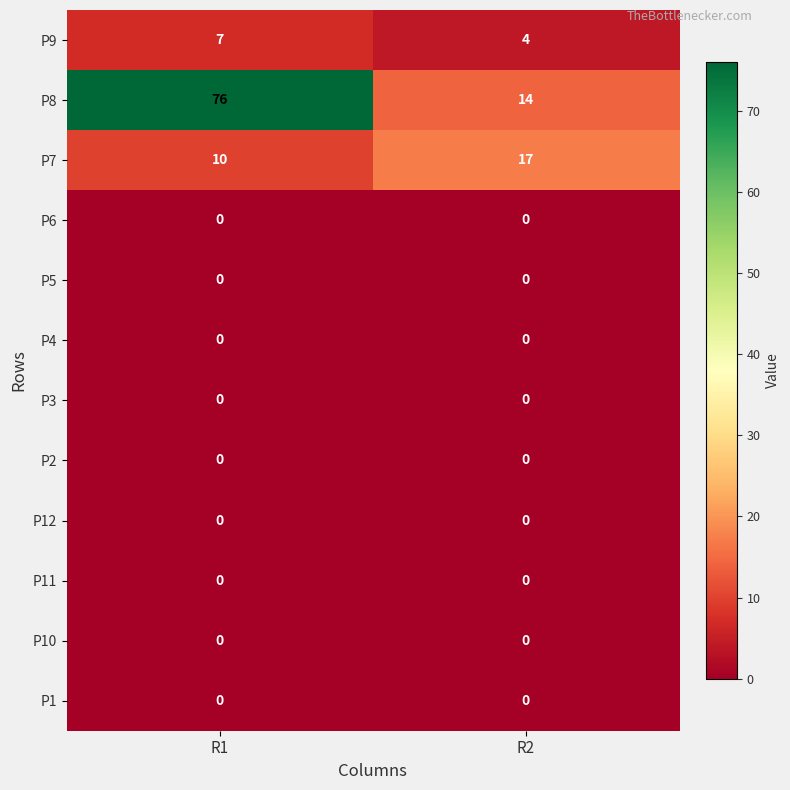

Which series has the largest total across all categories?

P8